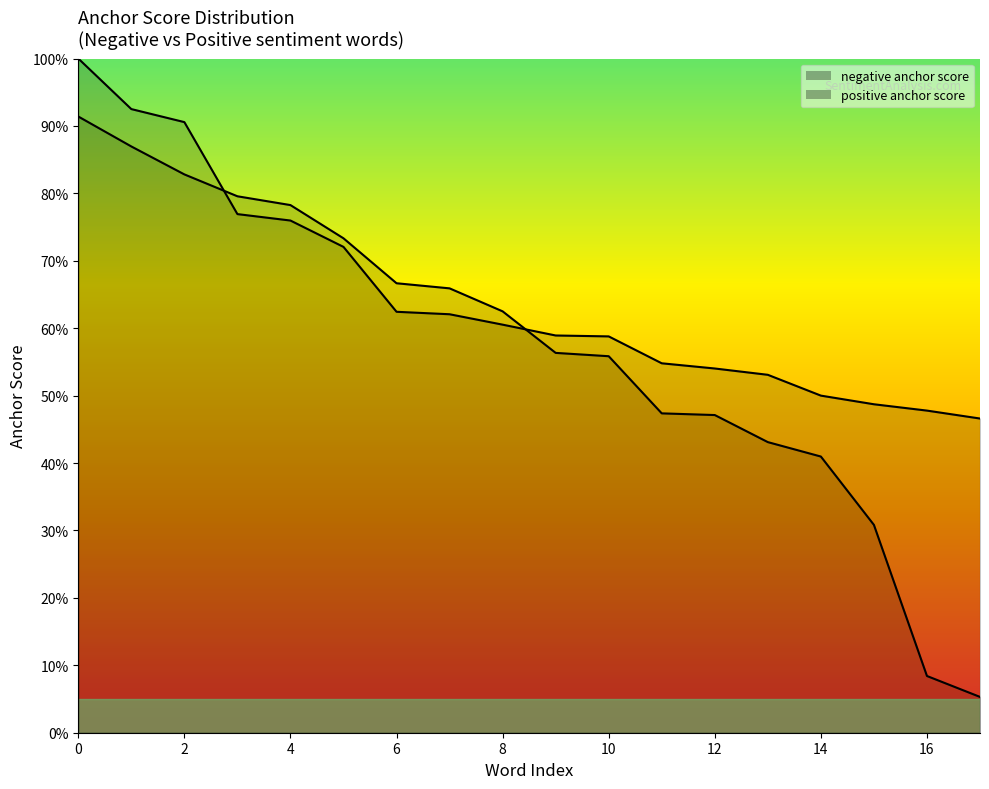

Does the chart display data point markers on the line(s)?

No